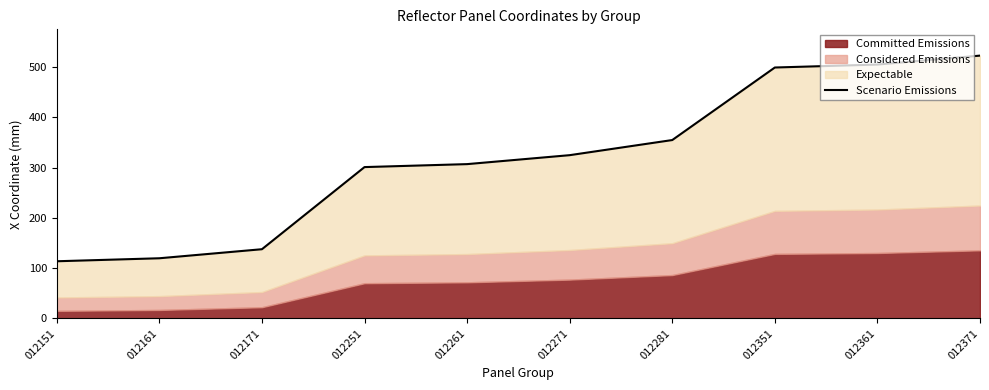

List the labels in order of value, largest first.

012371, 012361, 012351, 012281, 012271, 012261, 012251, 012171, 012161, 012151